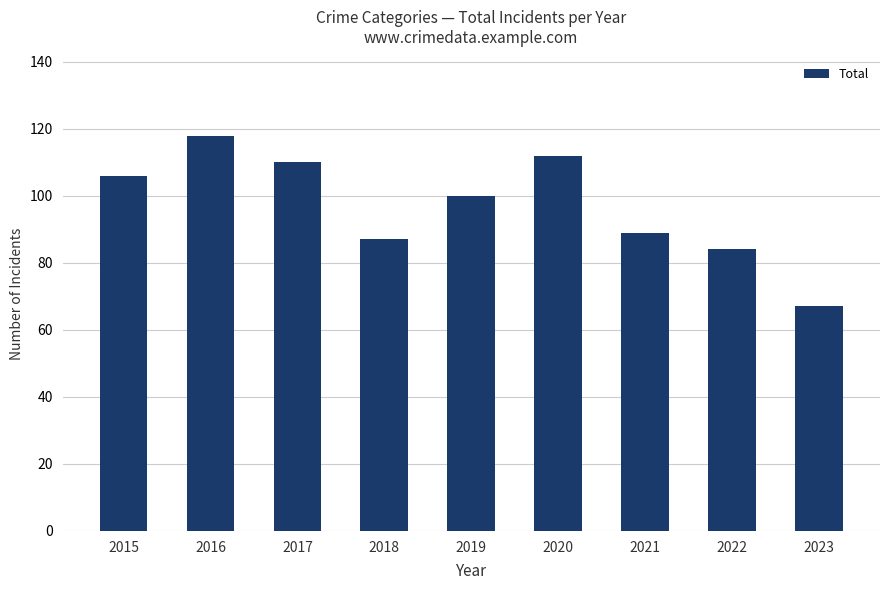

List the labels in order of value, largest first.

2016, 2020, 2017, 2015, 2019, 2021, 2018, 2022, 2023